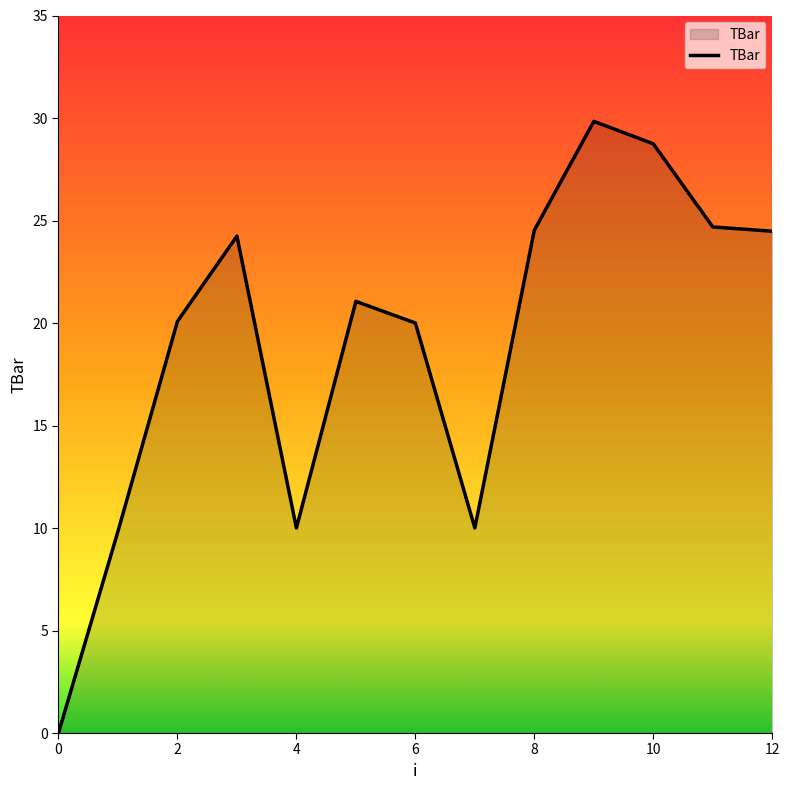

How many lines are shown in the chart?

1